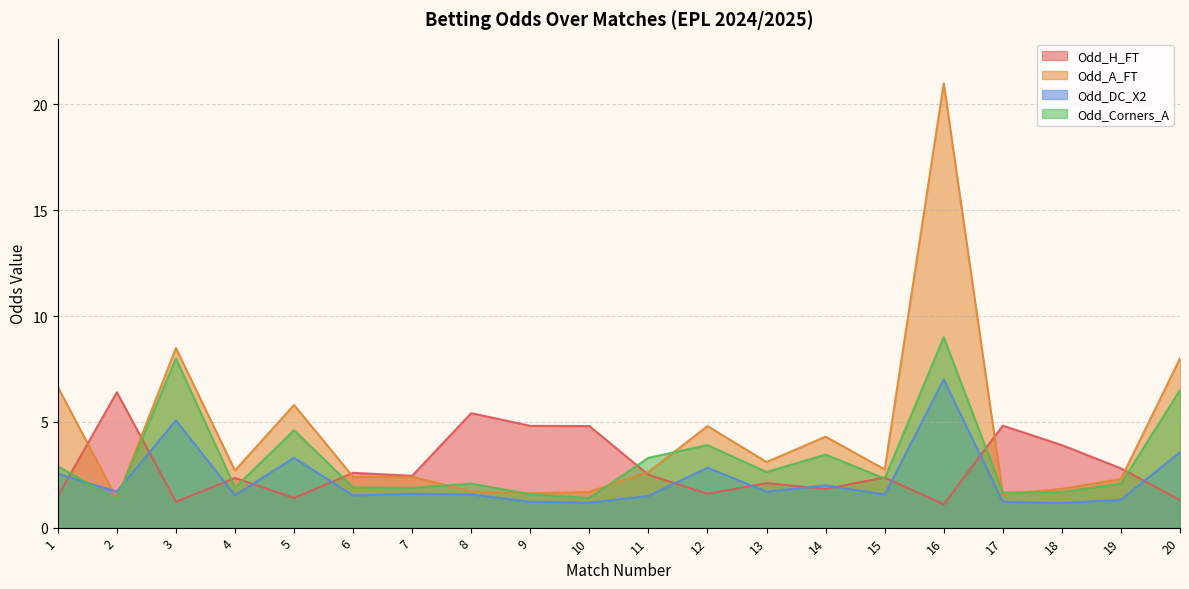

List the series in order of their overall mean, highest first.

Odd_A_FT, Odd_Corners_A, Odd_H_FT, Odd_DC_X2